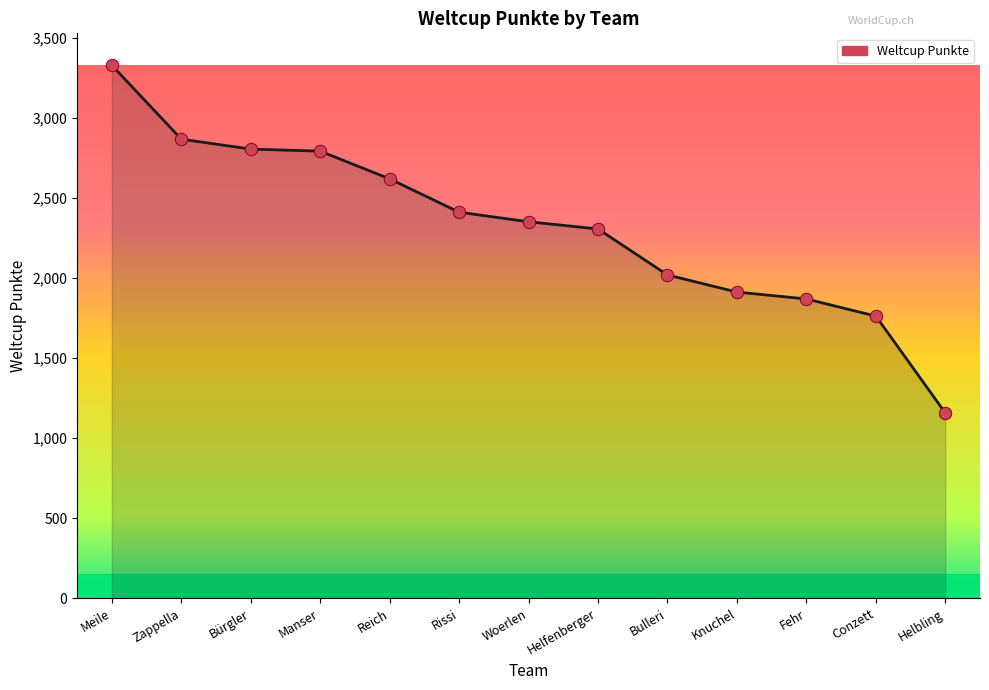

Between Zappella and Woerlen, which is larger?

Zappella